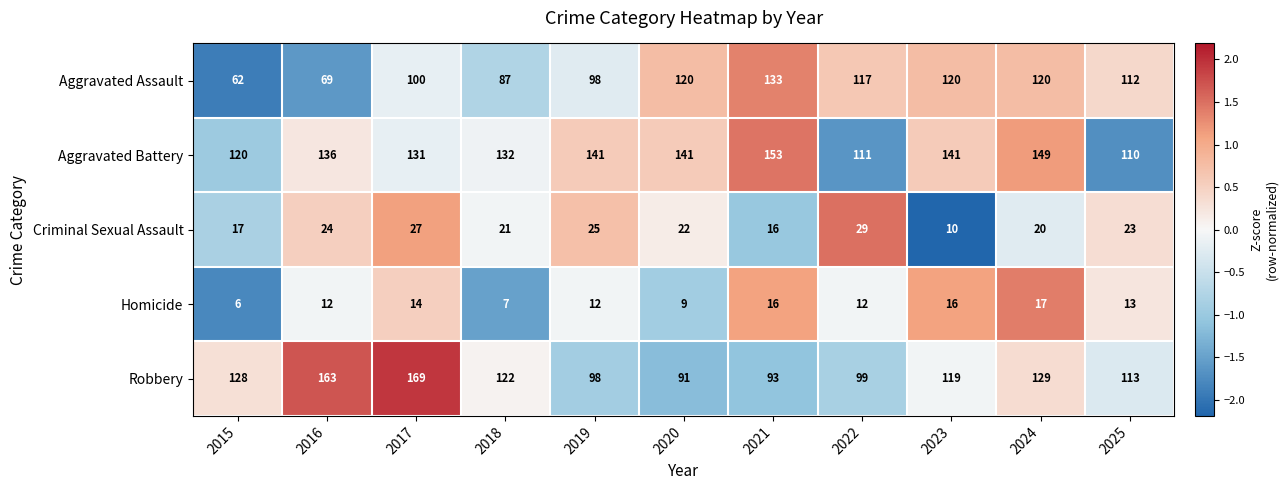

Read the Homicide value at 2018, to the nearest 10.

10